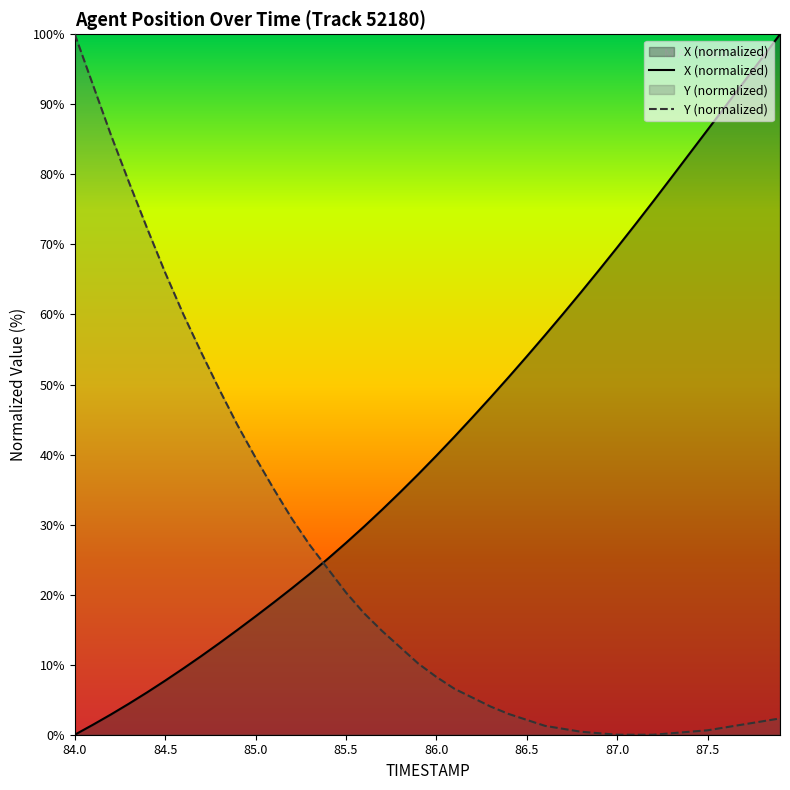

At which label is X closest to 50?

86.4